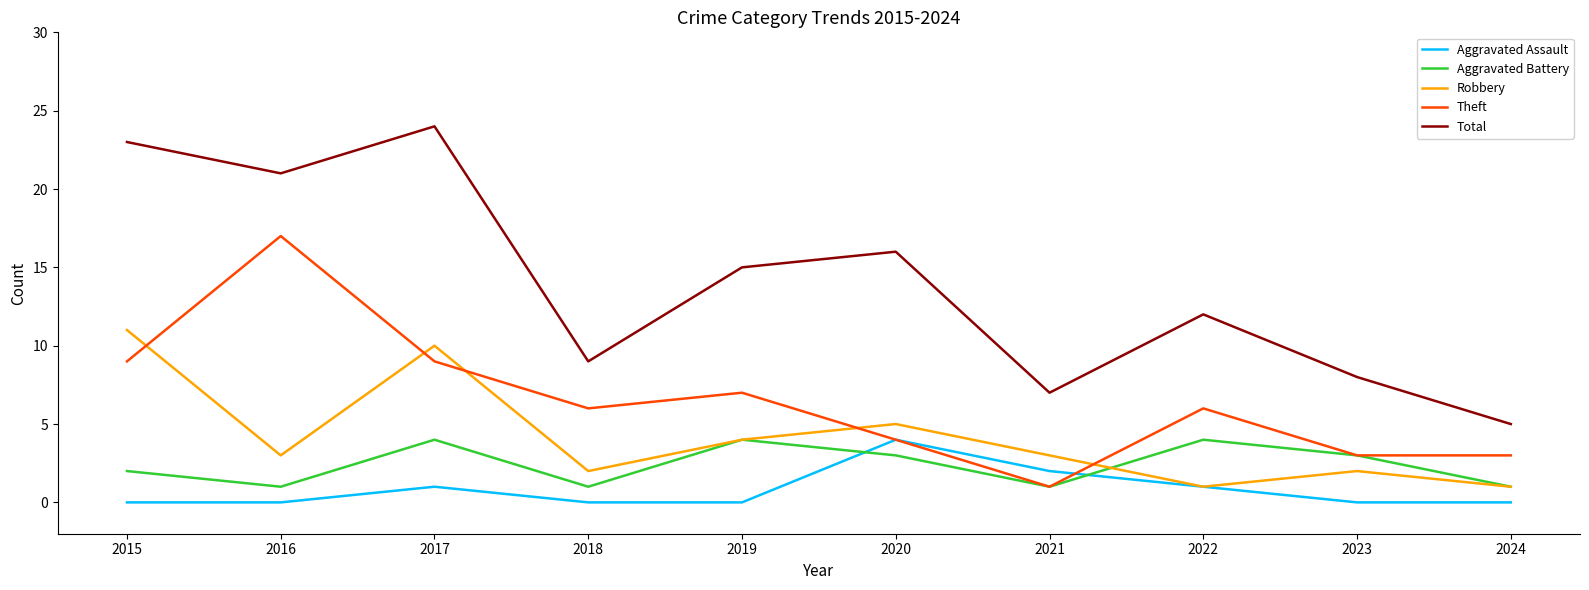

Between 2017 and 2022, which series saw the biggest shift?

Total